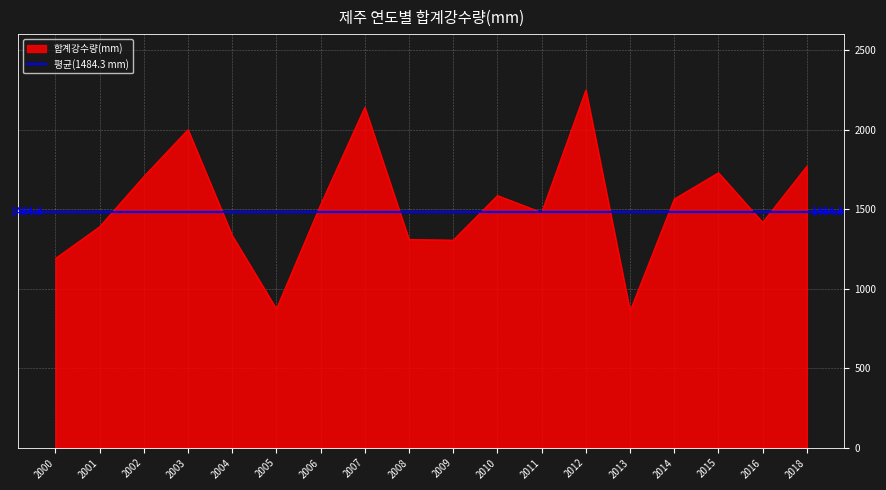

How many values are below 1527?

9